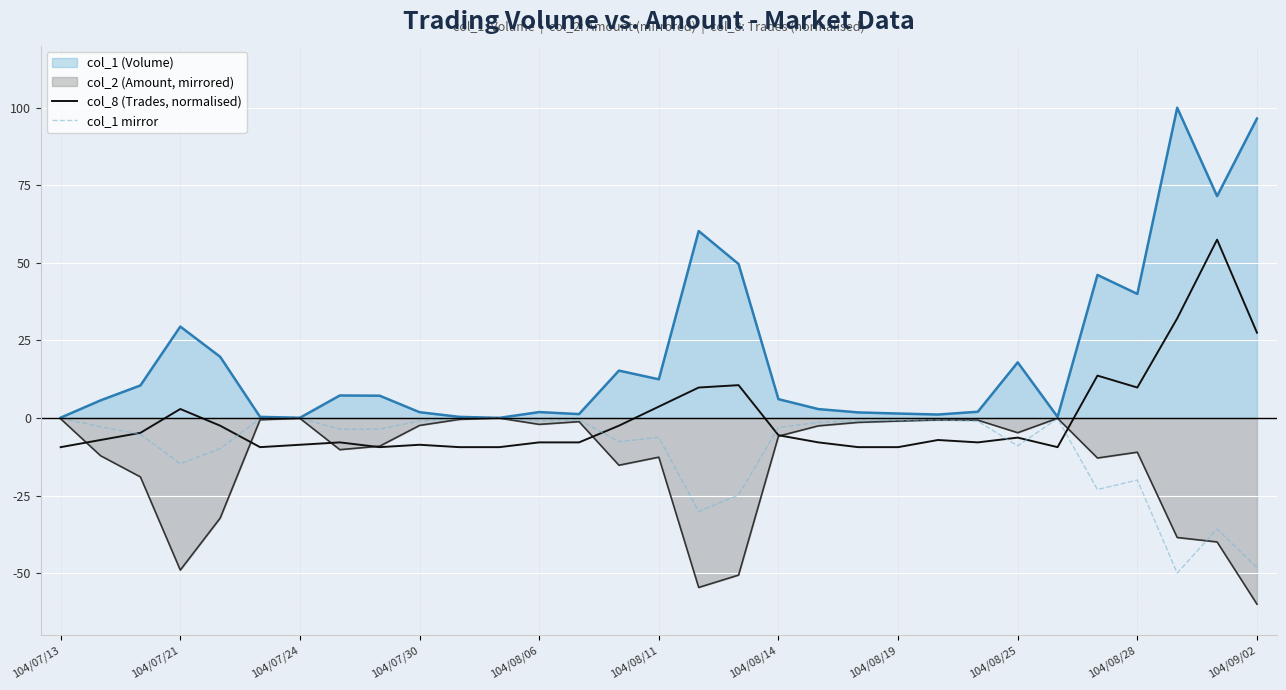

True or false: col_8 (Trades, normalised) has a value of -4.4 at 25.

False